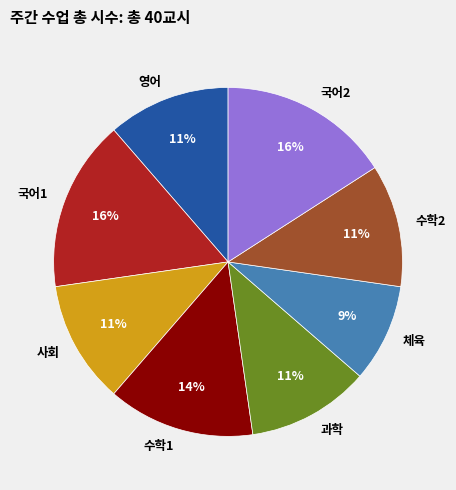

To the nearest percent, what is the average slice percentage?

12%